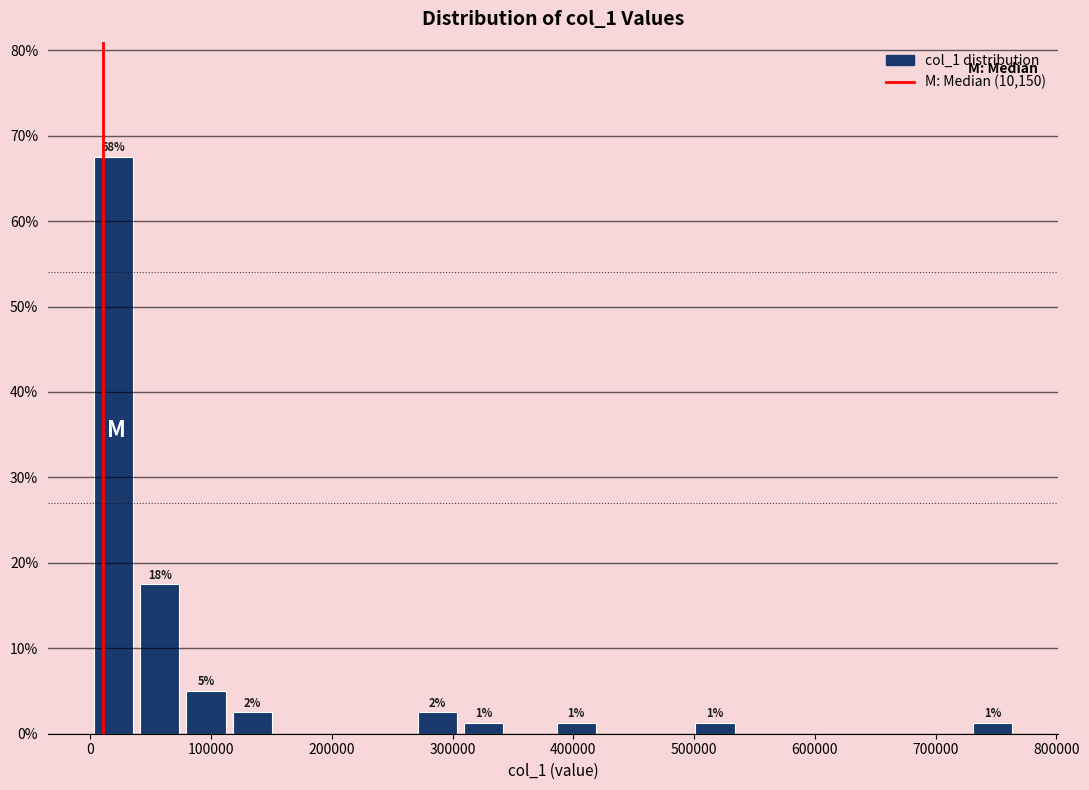

Read against the x-axis, roughly where is the centre of the tallest bar?

20000